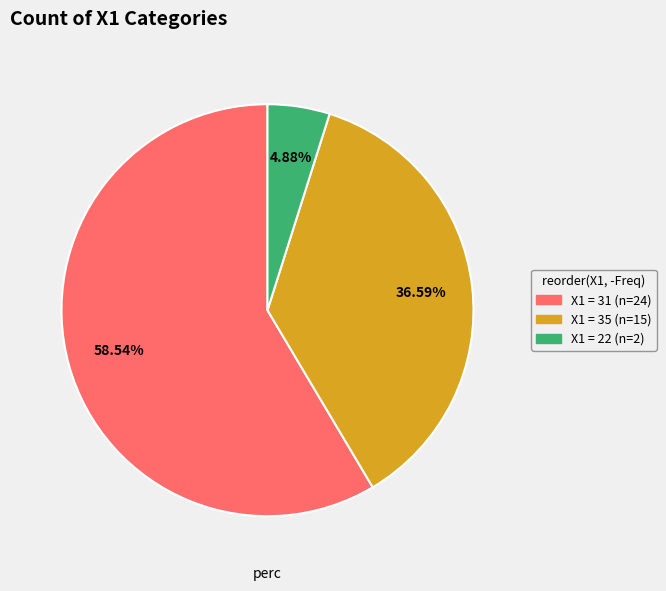

Does any single category account for the majority?

Yes